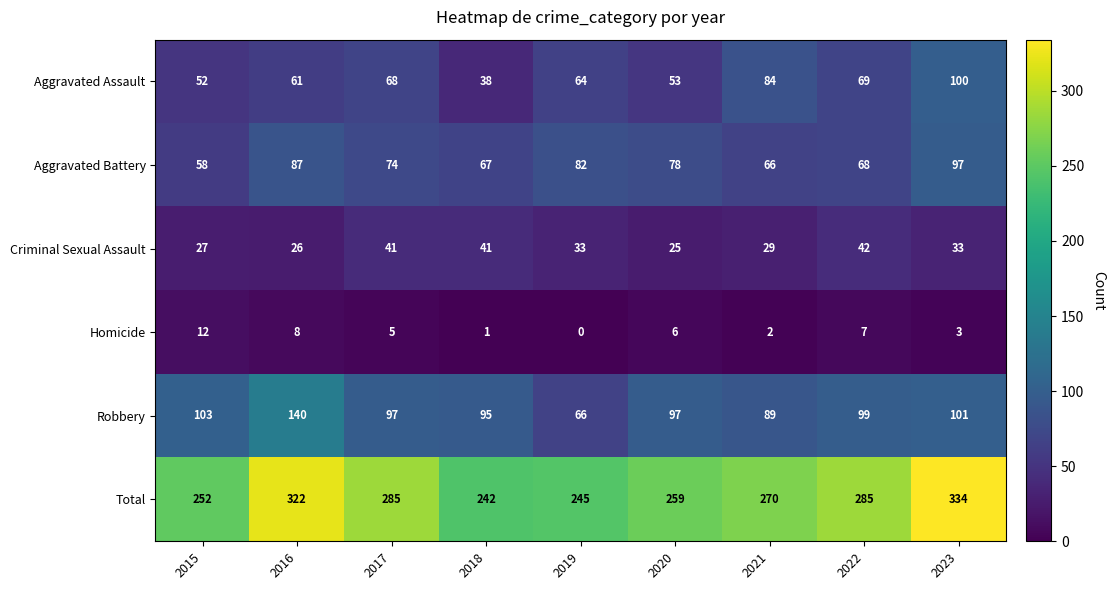

The value of Homicide at 2023 is 3. True or false?

True